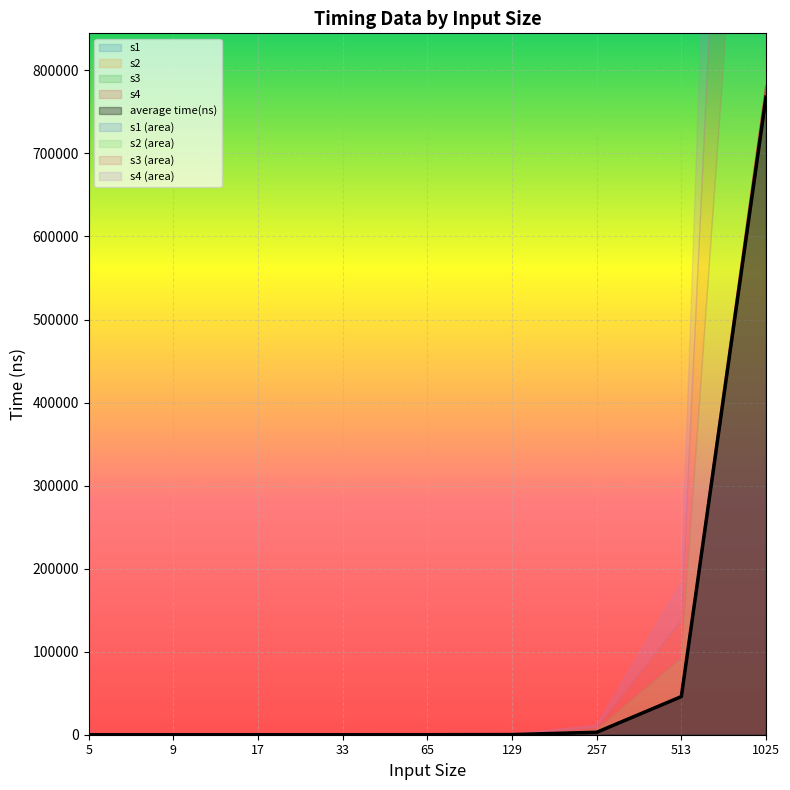

What is the maximum value for s4?

780664.0